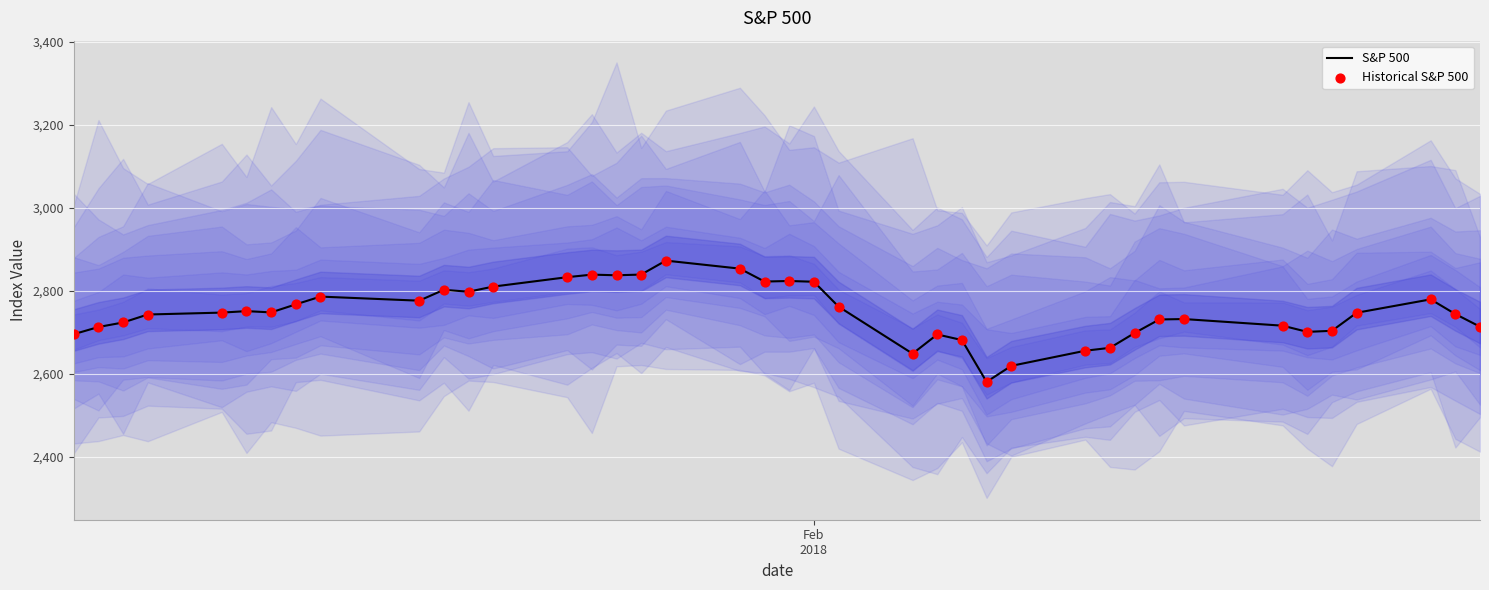

Which series has the widest spread of Y values?

S&P 500